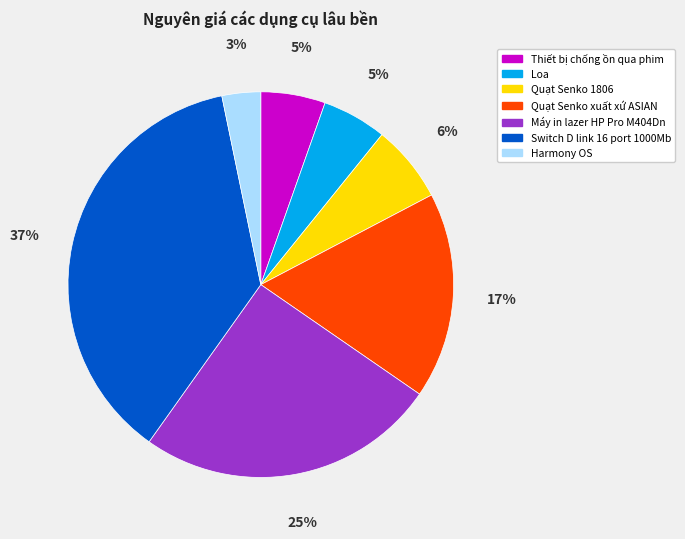

Is the sum of Thiết bị chống ồn qua phim and Quạt Senko xuất xứ ASIAN greater than half?

No